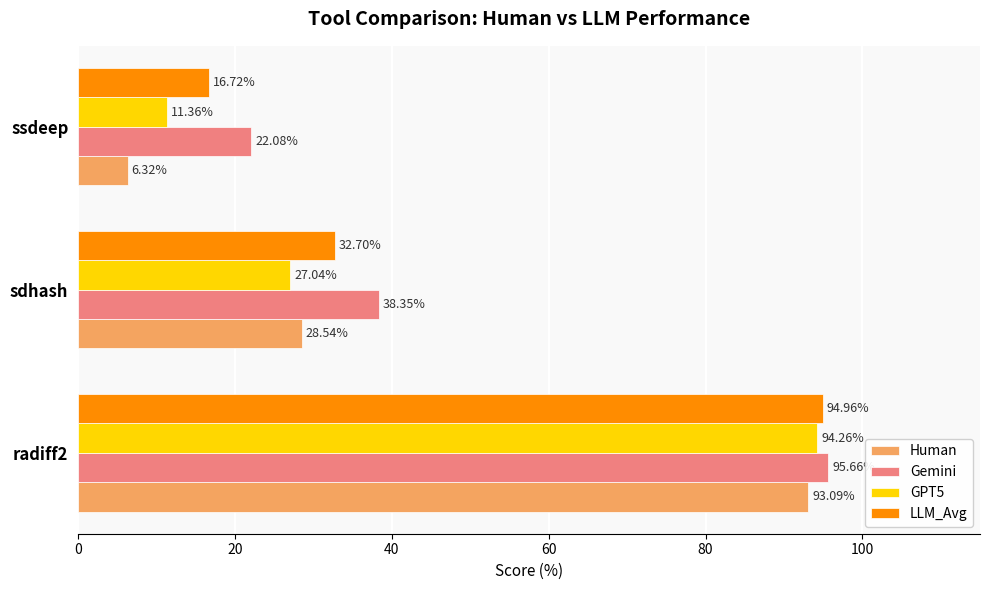

What is the average value of the Gemini series?

52.0